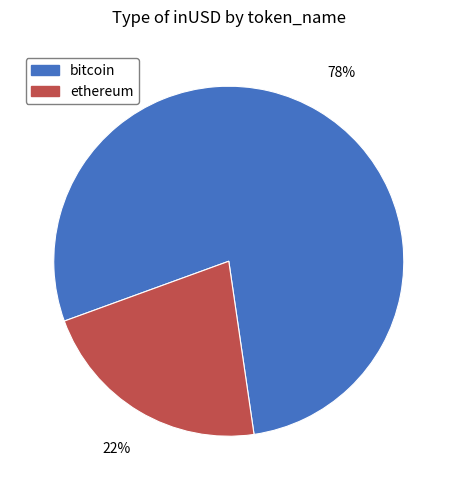

Is there a majority slice in this chart?

Yes